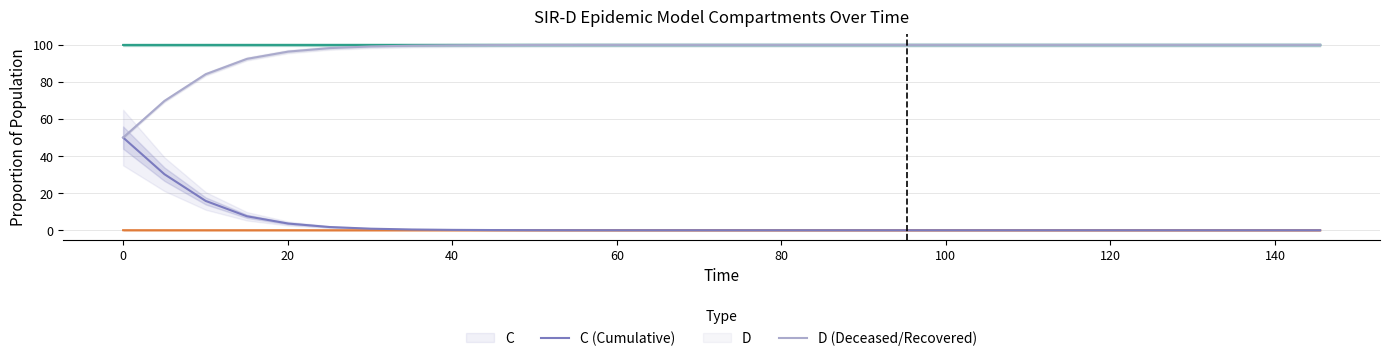

True or false: D (Deceased/Recovered) has a value of 139.3 at 12.

False